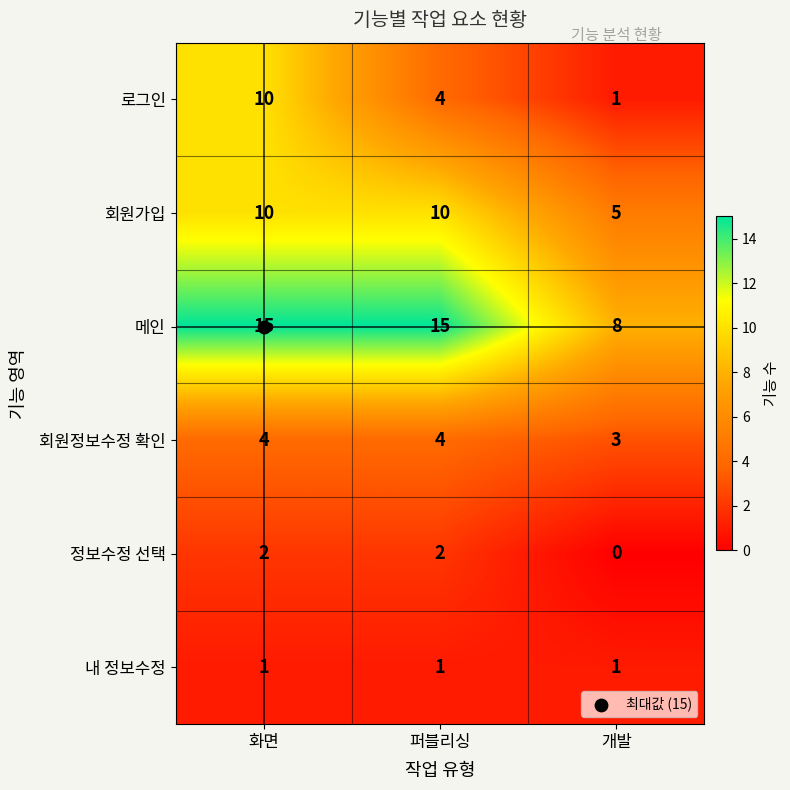

What is the difference between the second highest and minimum values in the 회원가입 series?

5